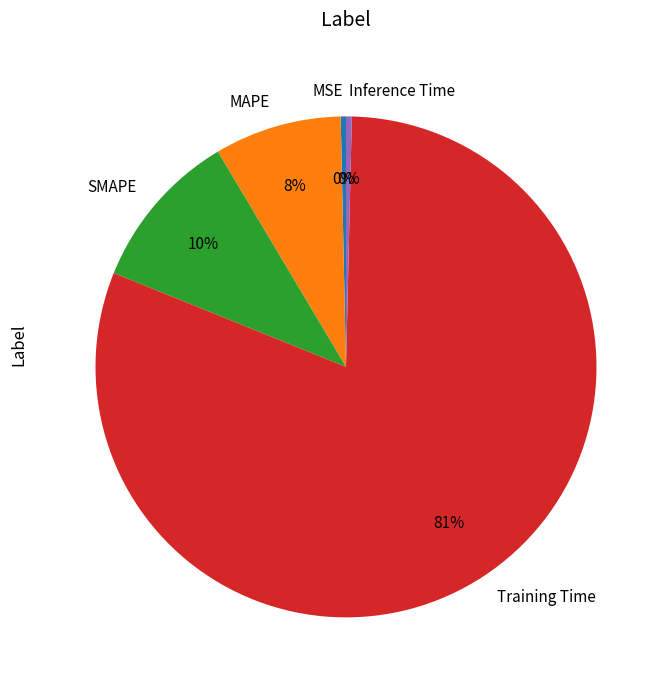

Is there a majority slice in this chart?

Yes